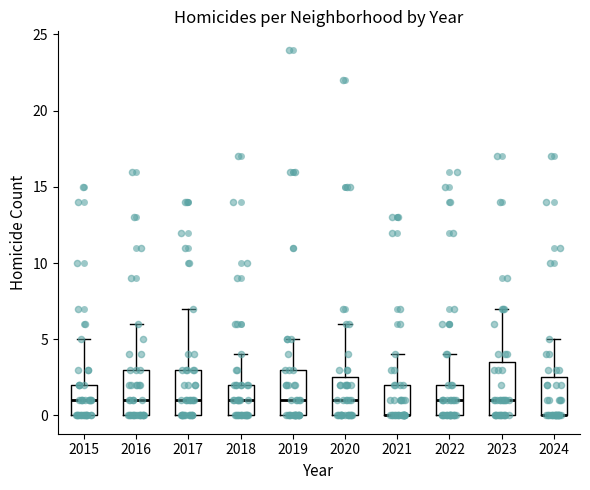

Where is the lower edge of the box at x = 2023 on the y-axis? The values are not printed on the chart, so give them approximately, as read against the axis.

0.0